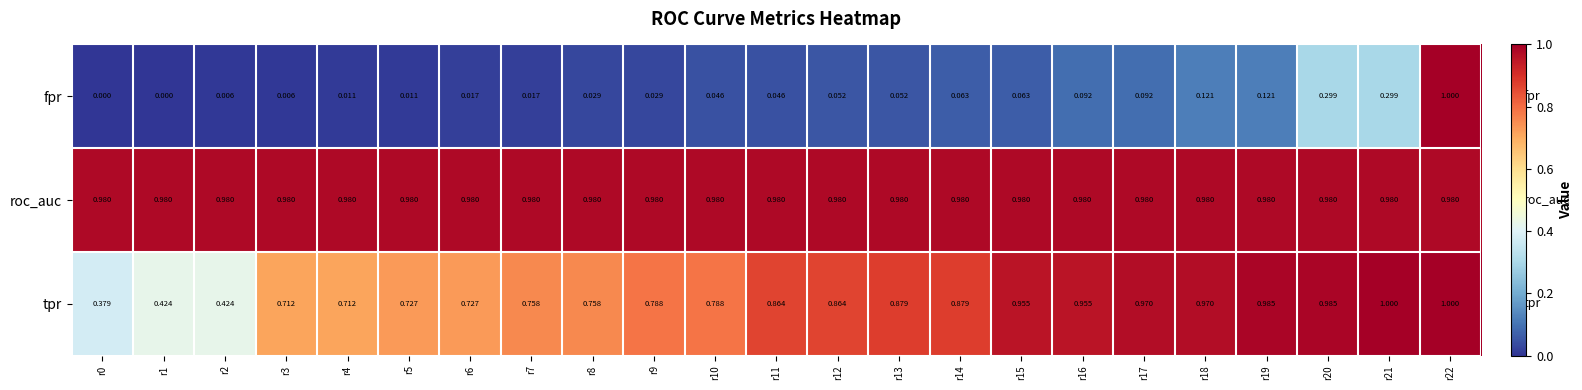

Which series has the largest range (max minus min)?

fpr